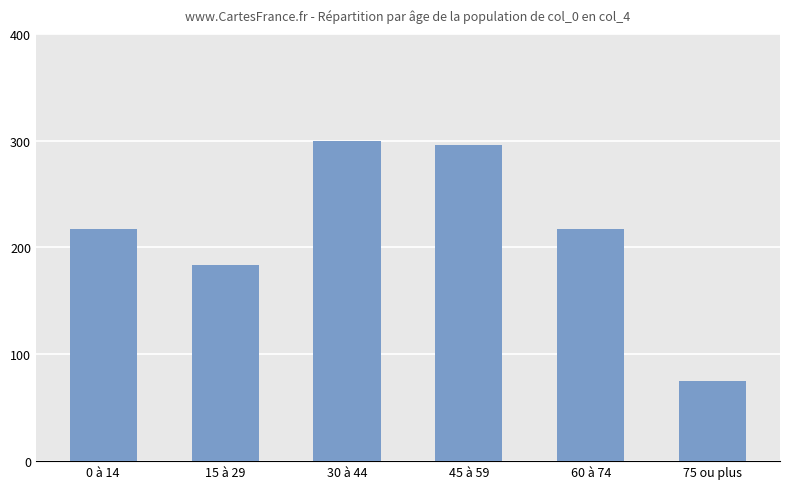

The chart shows a value of 35 at 75 ou plus. True or false?

False